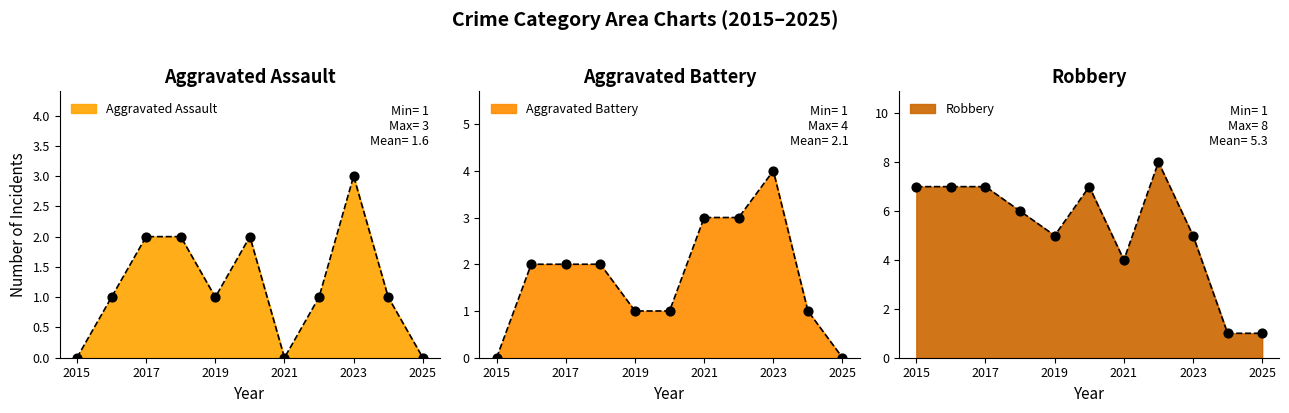

At which category is the sum across all series the highest?

2022